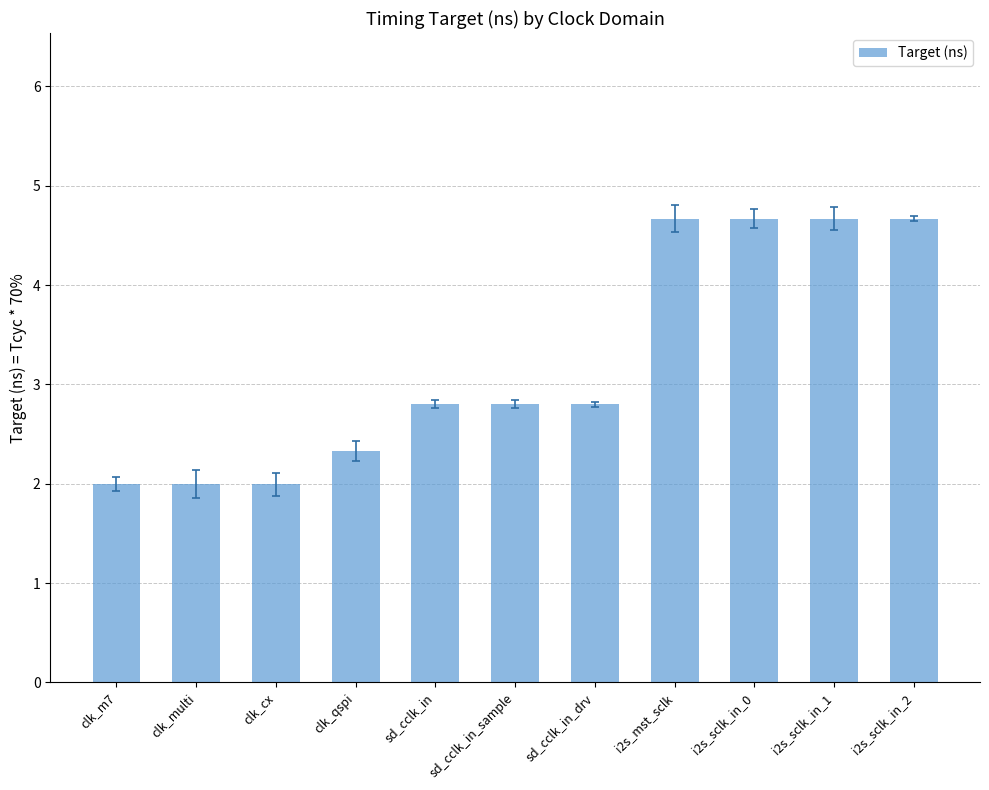

The chart shows a value of 1.8 at sd_cclk_in_drv. True or false?

False